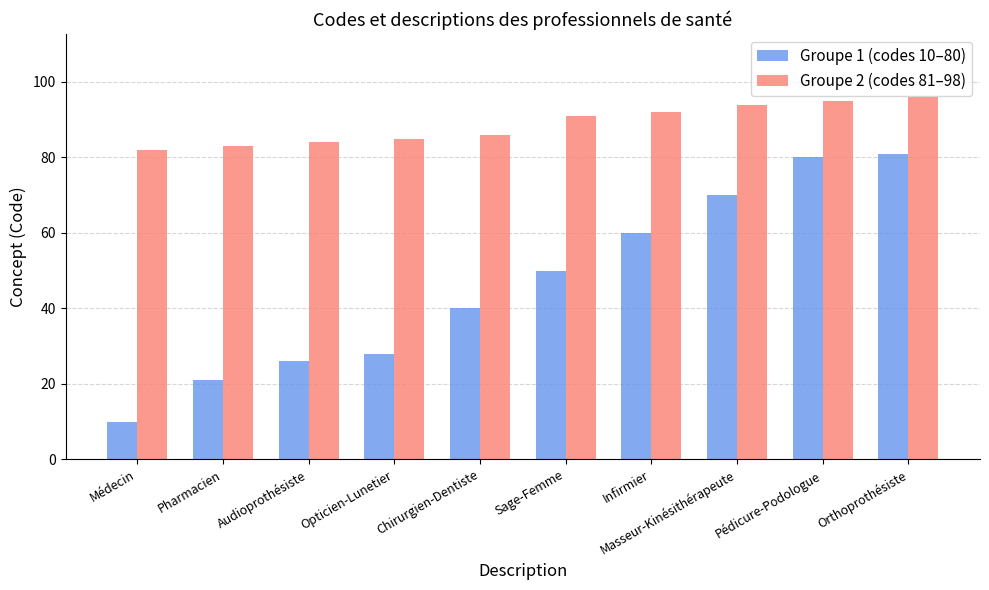

What is the approximate value of Groupe 1 (codes 10–80) at Pharmacien, to the nearest 5?

20